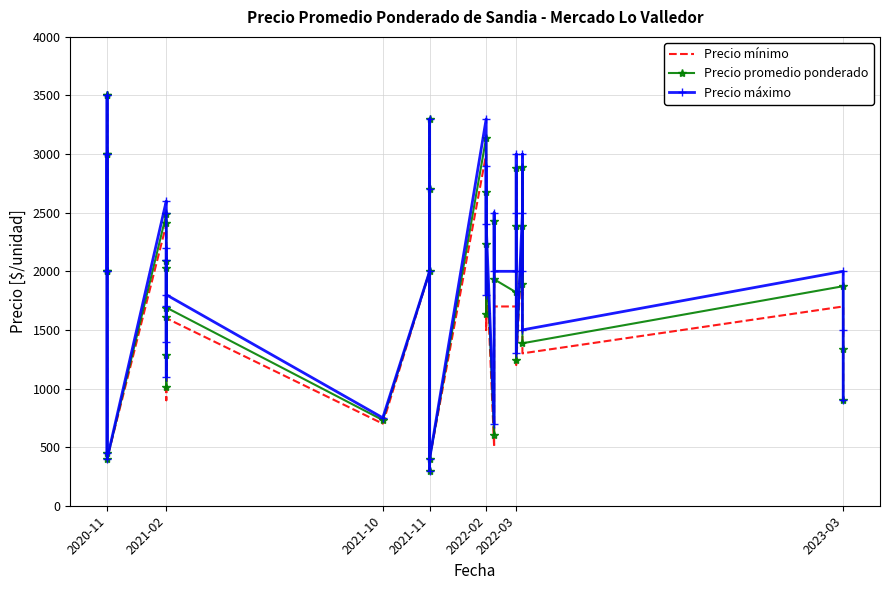

What is the difference between the Precio mínimo values at 25 and 10?

1200